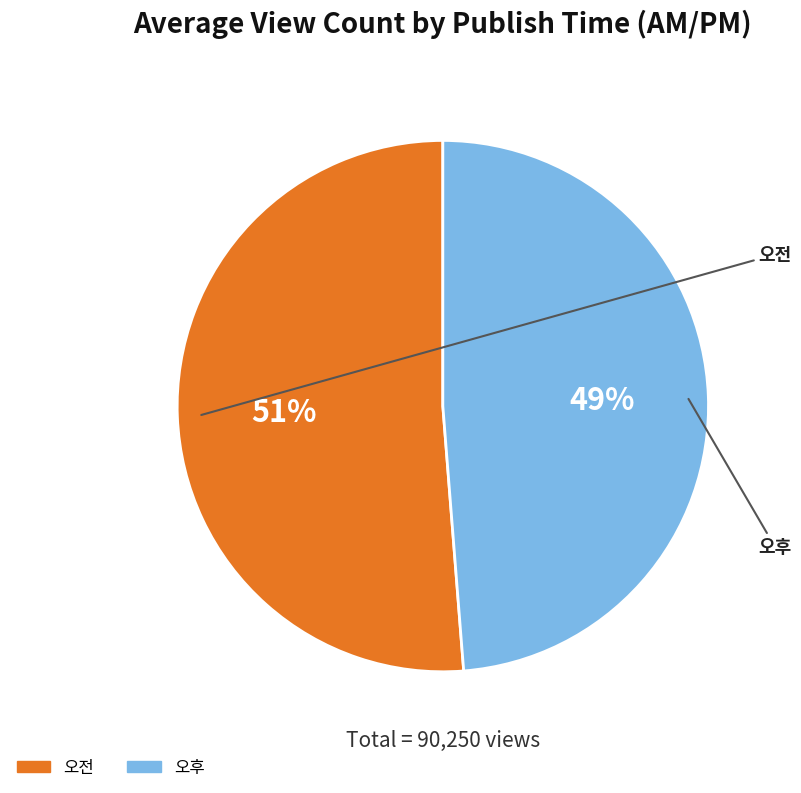

Is it true that 오전 is 57% of the pie?

False